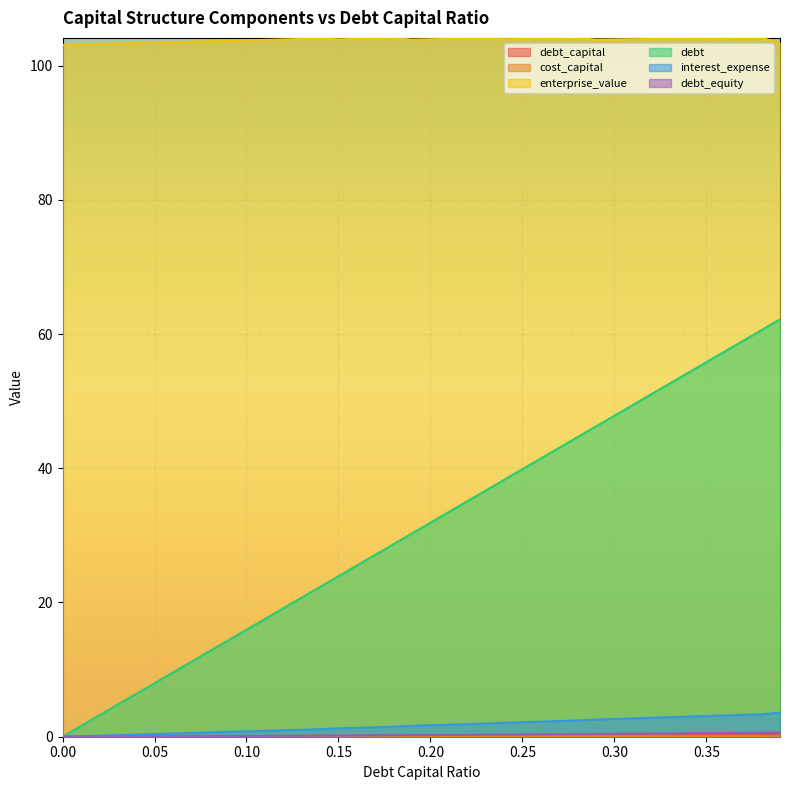

True or false: debt_capital and debt intersect in this chart.

False